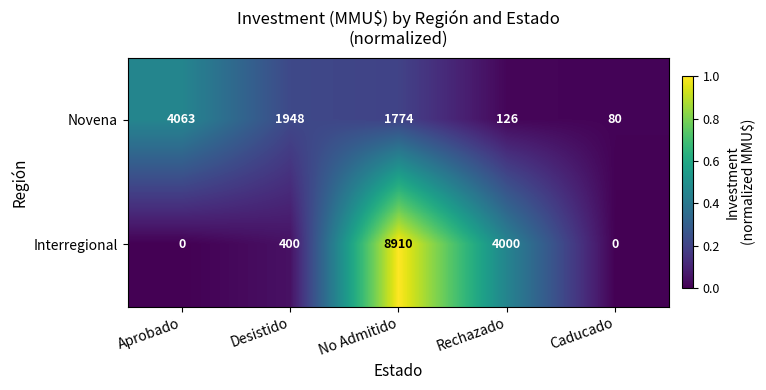

Reading right to left, what are all the values shown in this chart?

Novena: Caducado=80	Rechazado=126	No Admitido=1774	Desistido=1948	Aprobado=4063
Interregional: Caducado=0	Rechazado=4000	No Admitido=8910	Desistido=400	Aprobado=0